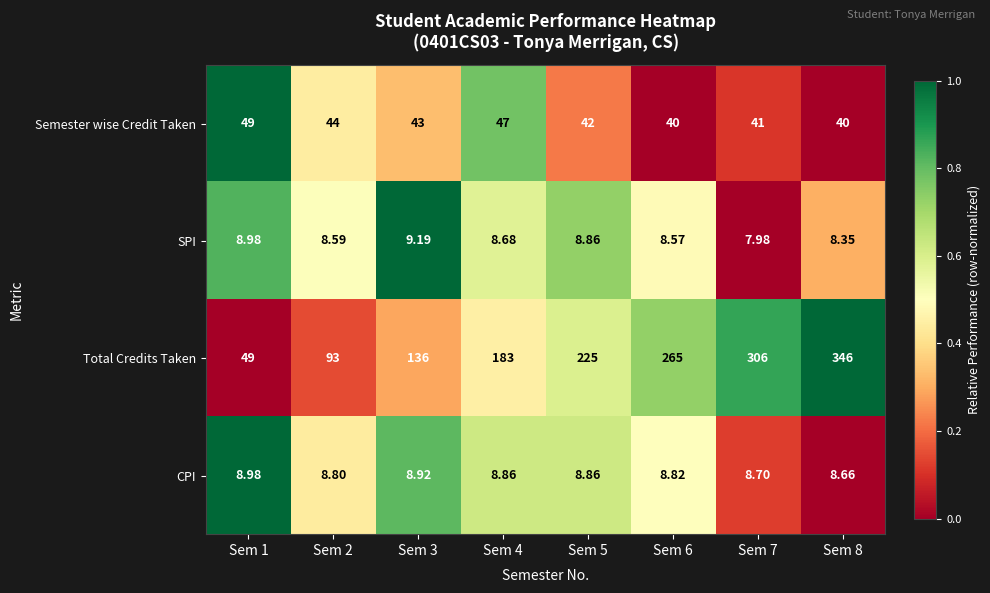

What is the total value across all series at Sem 4?

247.5